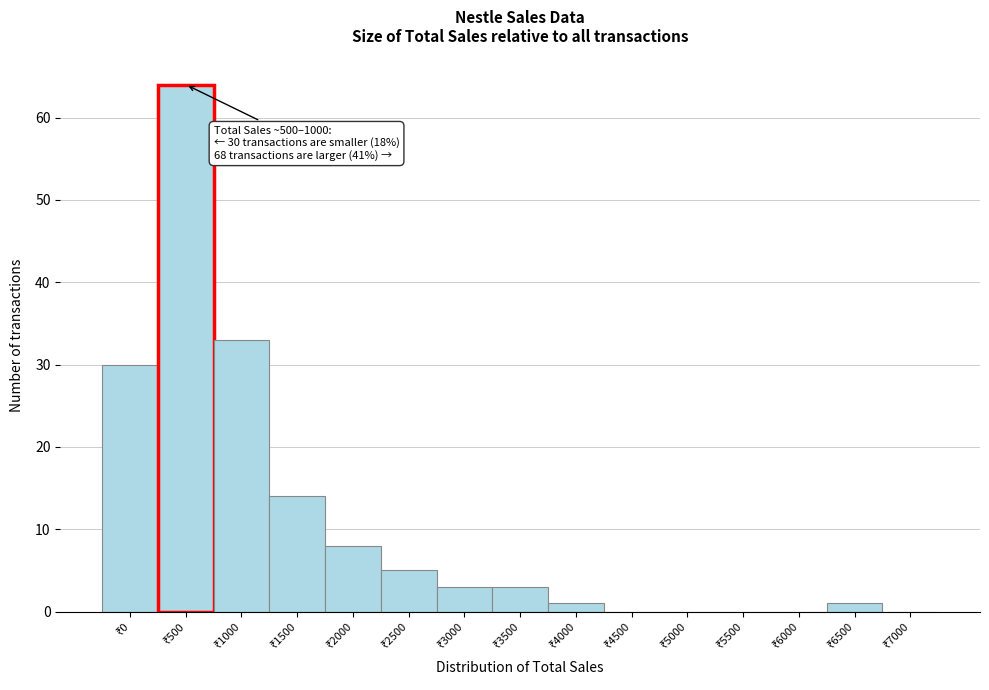

What is the sum of all values?

162